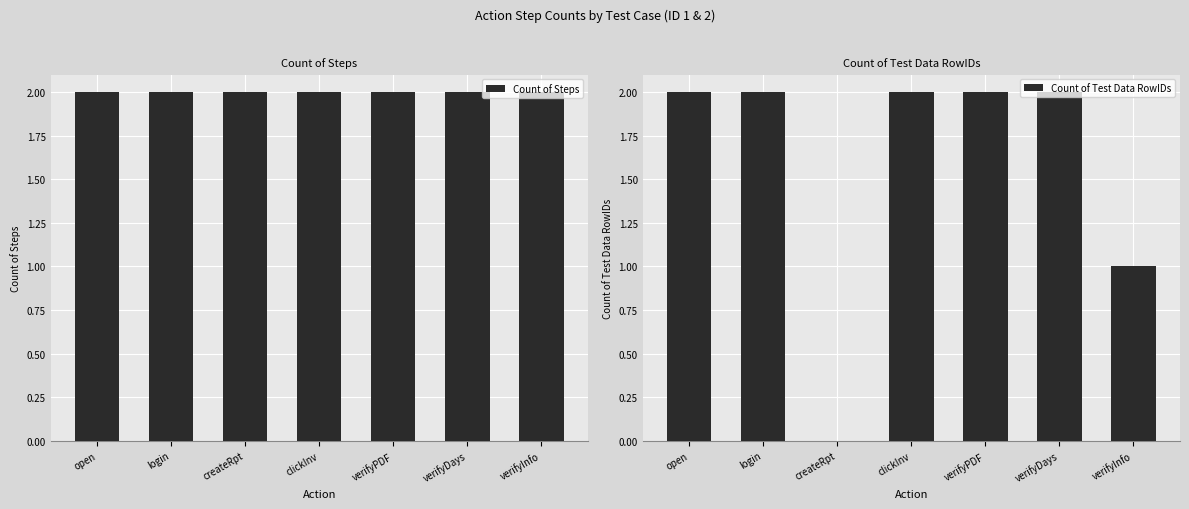

Reading left to right, list all the values displayed in this chart.

Count of Steps: 2	2	2	2	2	2	2
Count of Test Data RowIDs: 2	2	0	2	2	2	1